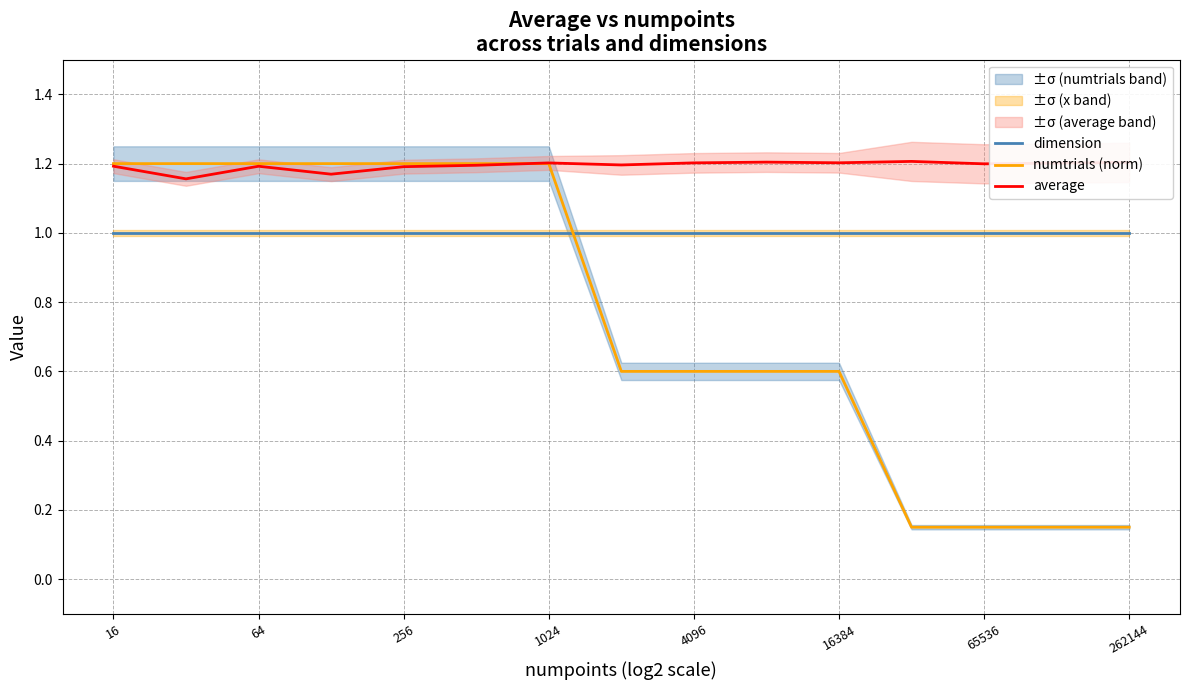

What is the sum of all average values?

17.9